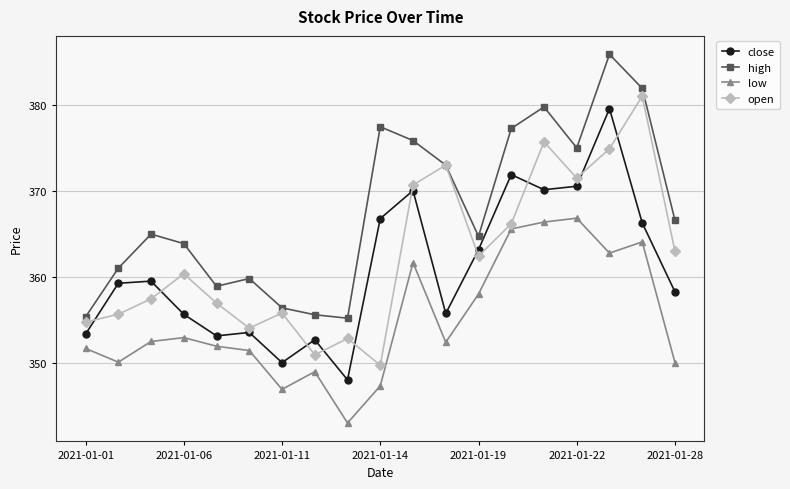

How many interior local peaks does the open series have?

6